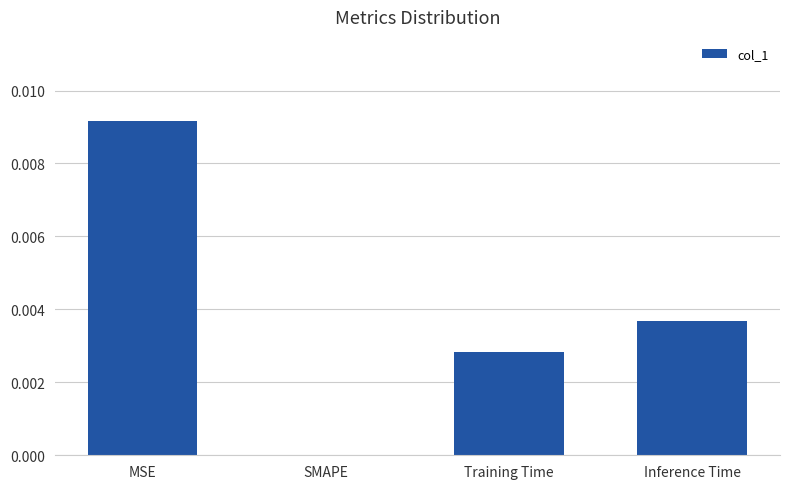

How many data points are above 0?

3